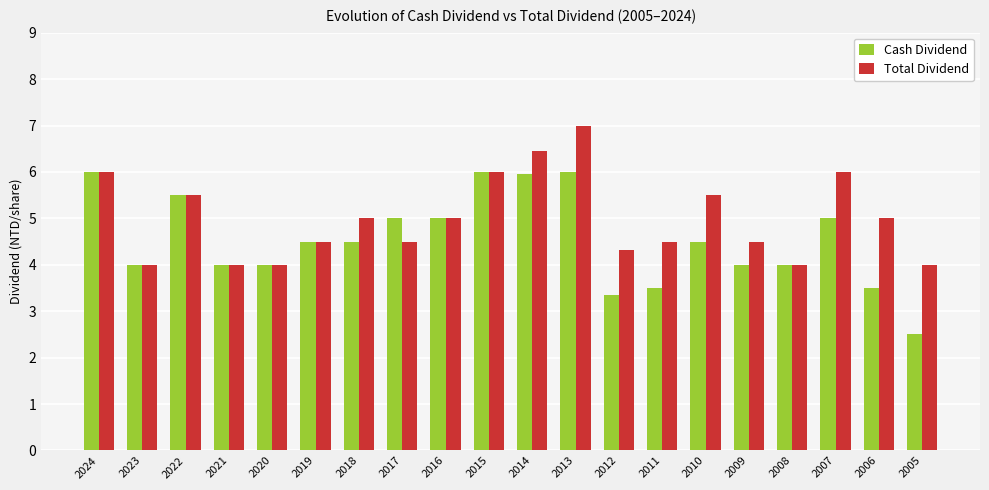

At how many categories does at least one series exceed 2?

20